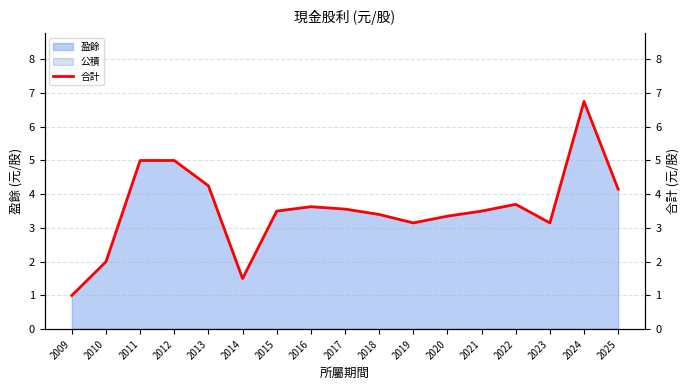

Reading left to right, transcribe all the data shown in this chart.

2009=1.0	2010=2.0	2011=5.0	2012=5.0	2013=4.2	2014=1.5	2015=3.5	2016=3.6	2017=3.6	2018=3.4	2019=3.1	2020=3.4	2021=3.5	2022=3.7	2023=3.1	2024=6.8	2025=4.2